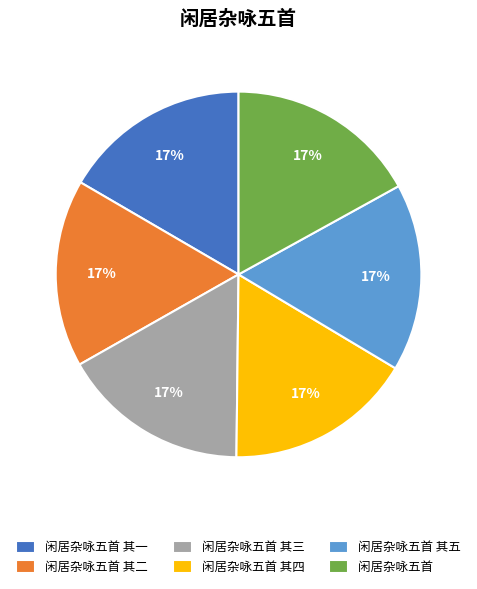

Do 闲居杂咏五首 其四 and 闲居杂咏五首 其一 together represent more than half of the pie?

No